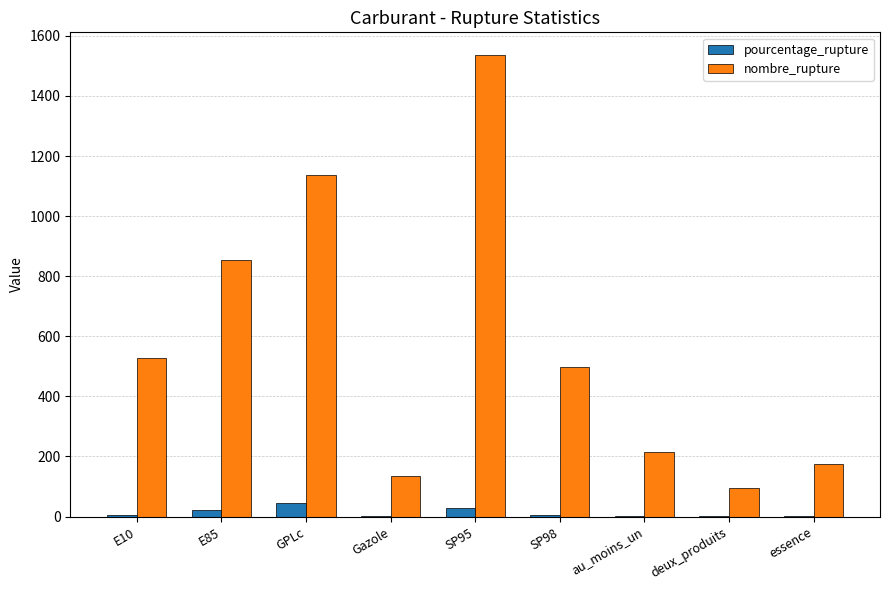

What is the approximate value of nombre_rupture at GPLc?

1136.0